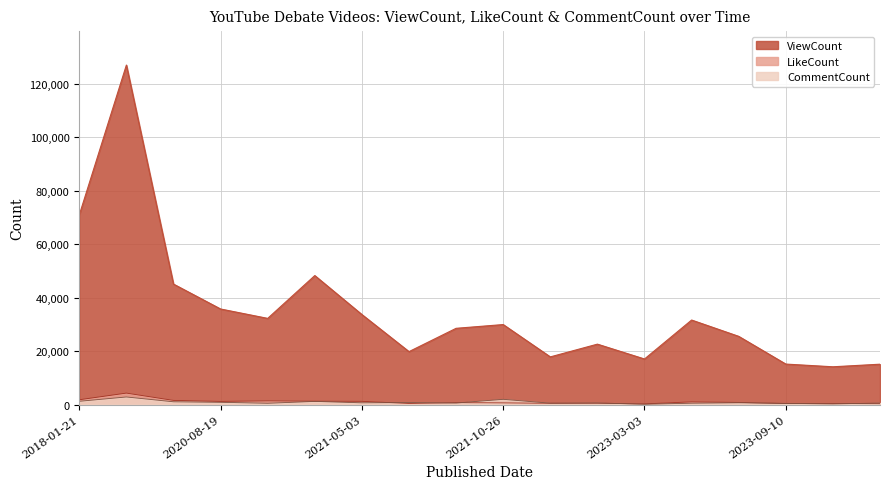

Does the chart have visible grid lines?

Yes